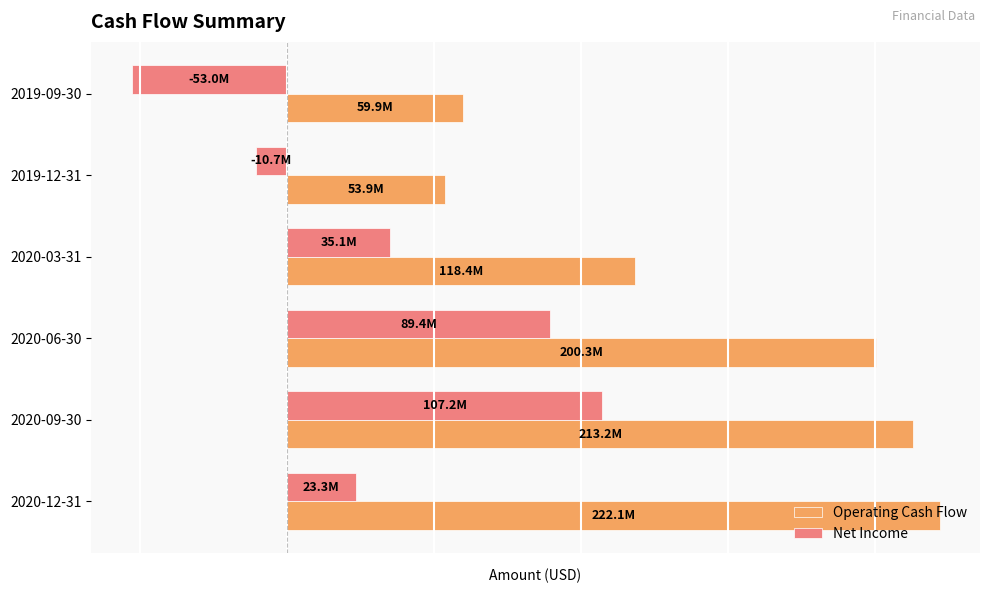

What are all the series names shown in the legend?

Operating Cash Flow, Net Income